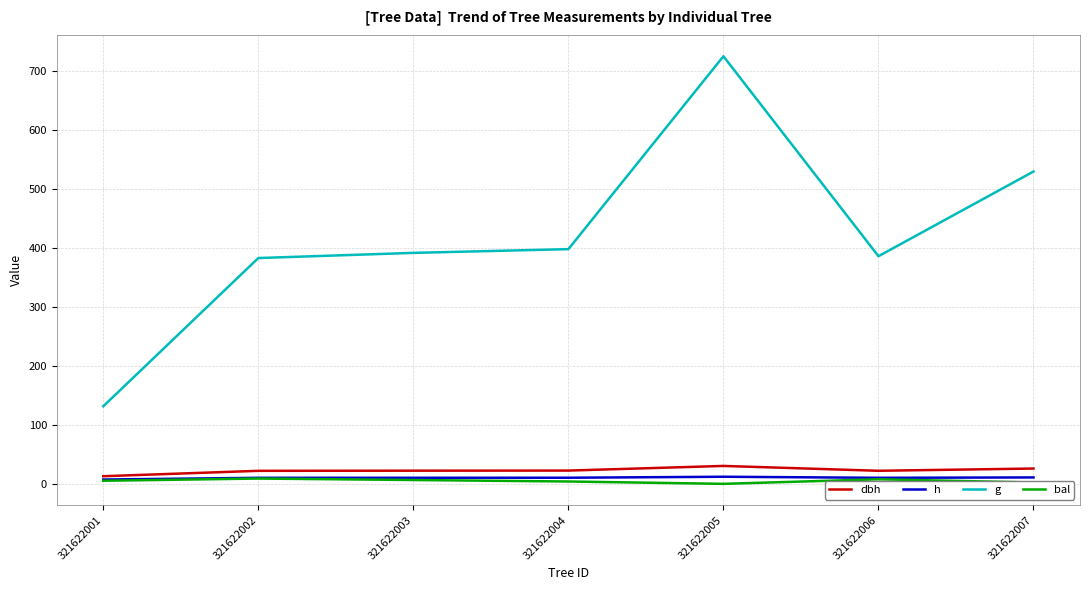

At how many categories does at least one series exceed 423?

2